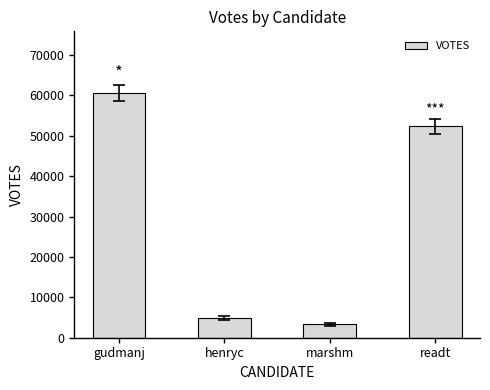

Does the chart contain any negative values?

No